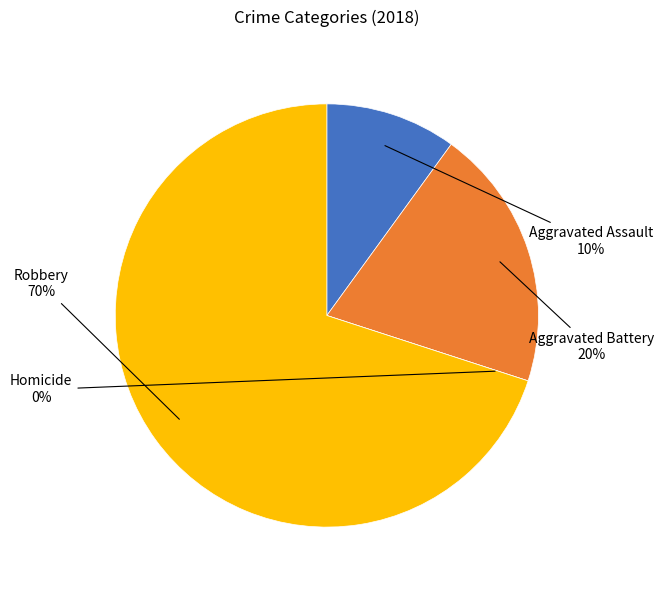

Count the number of slices in the pie.

4